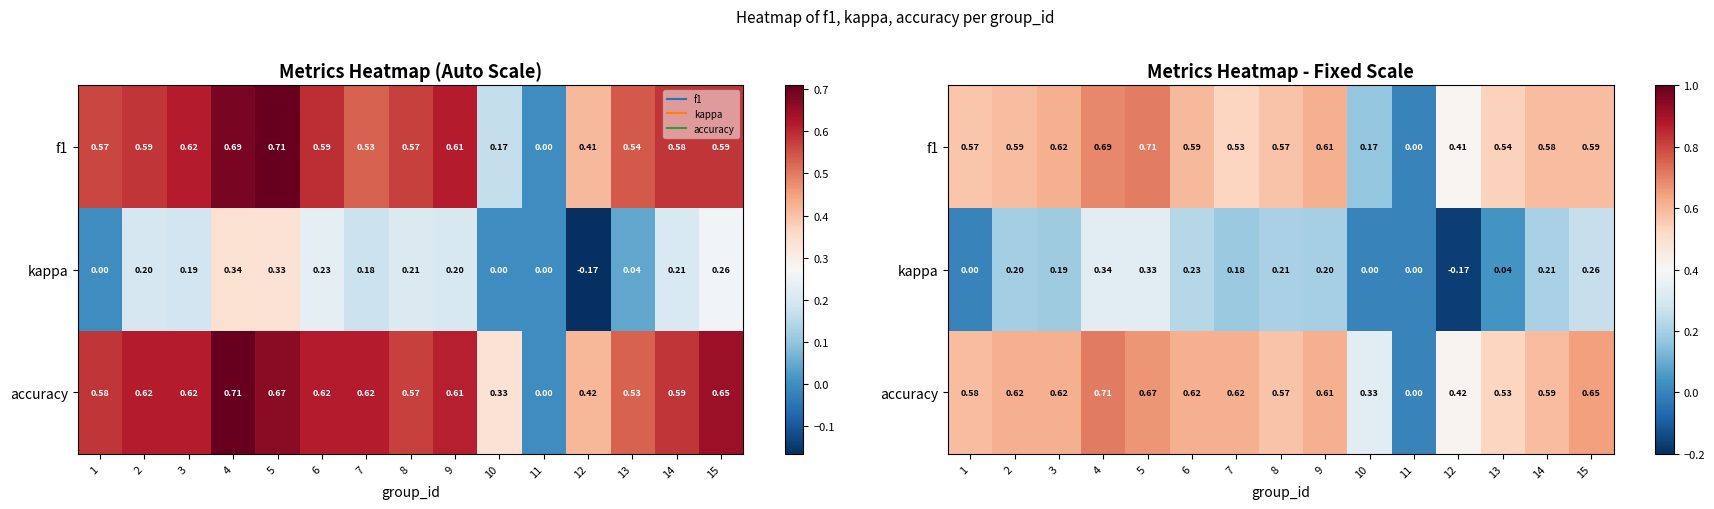

True or false: kappa has a value of 0.0 at 10.

True